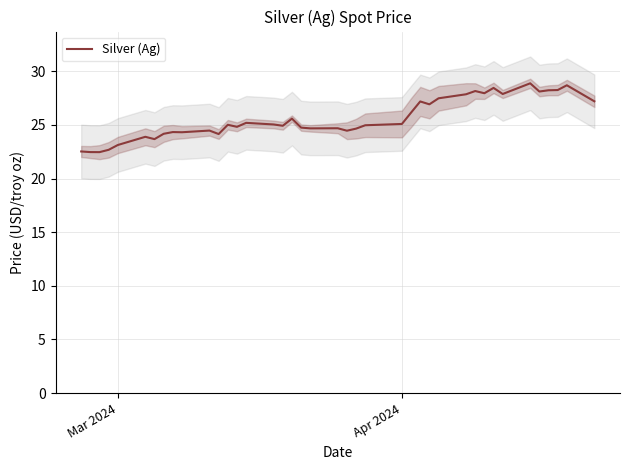

What is the lowest value of the Silver (Ag) series?

22.5